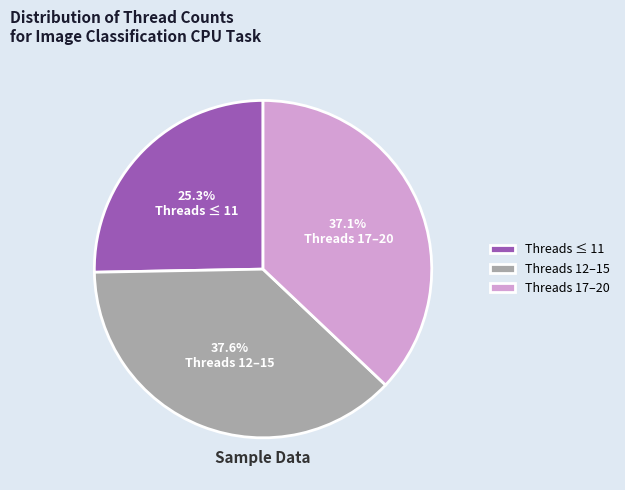

What is the smallest slice in the pie chart?

Threads ≤ 11